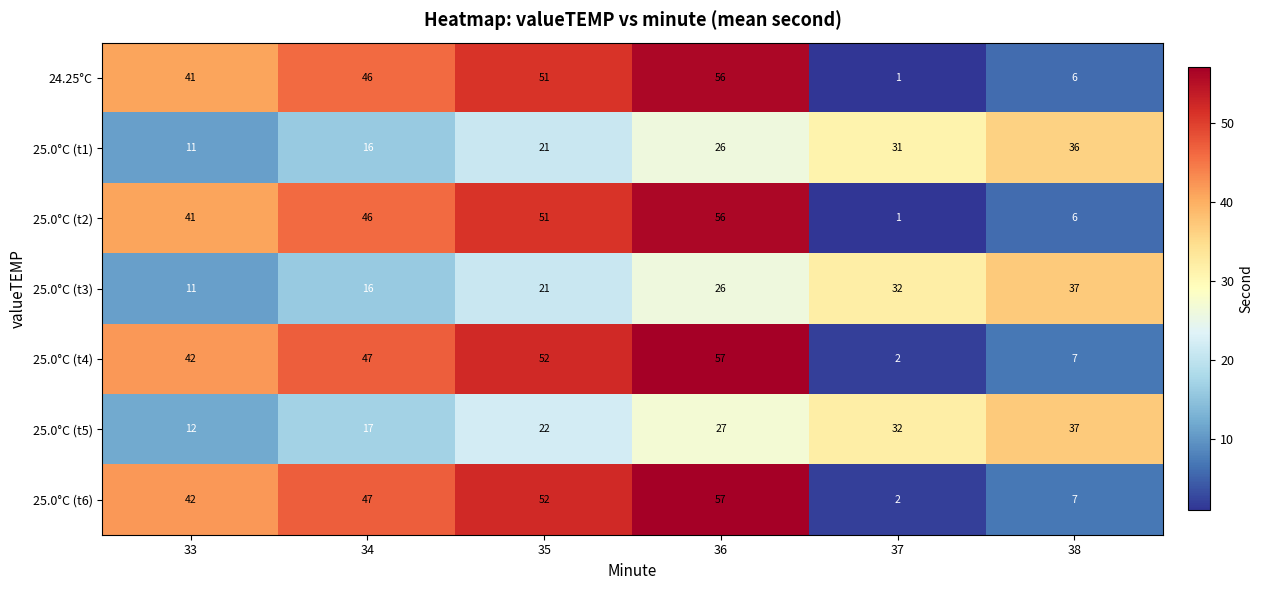

Where is 24.25°C nearest to the value 28?

33